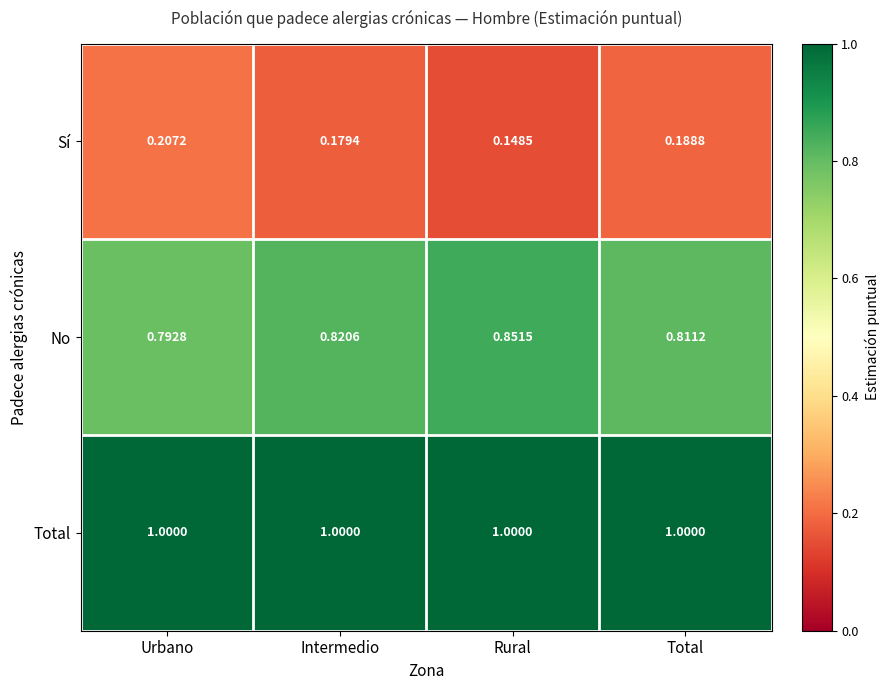

Rank the series by their maximum value, from highest to lowest.

Total, No, Sí